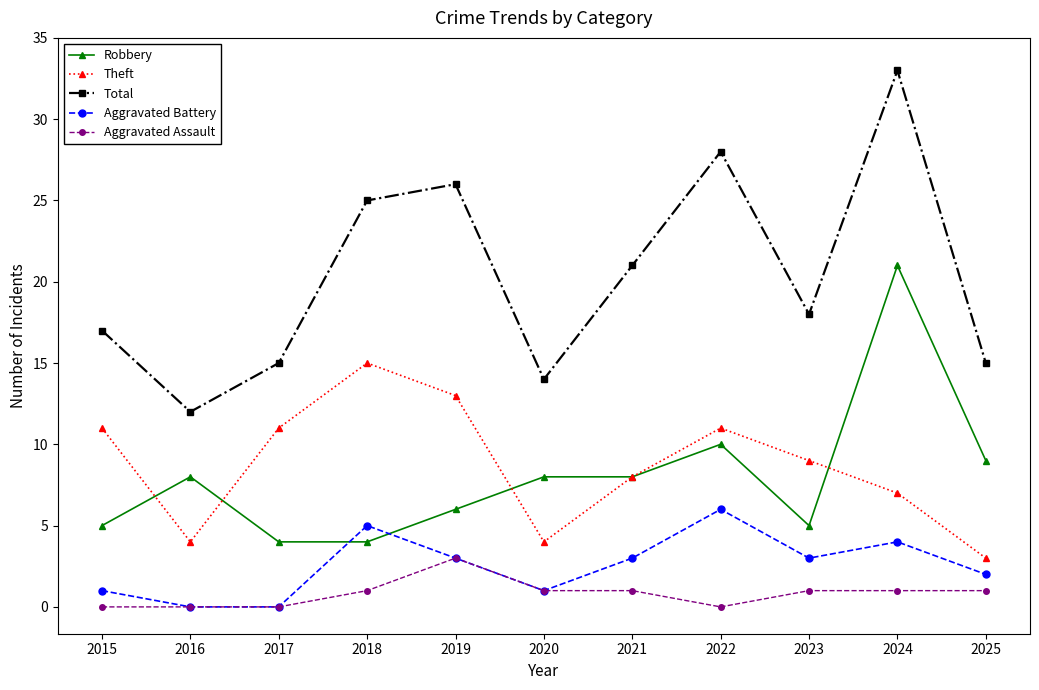

How many values in the Total series are below 18?

5